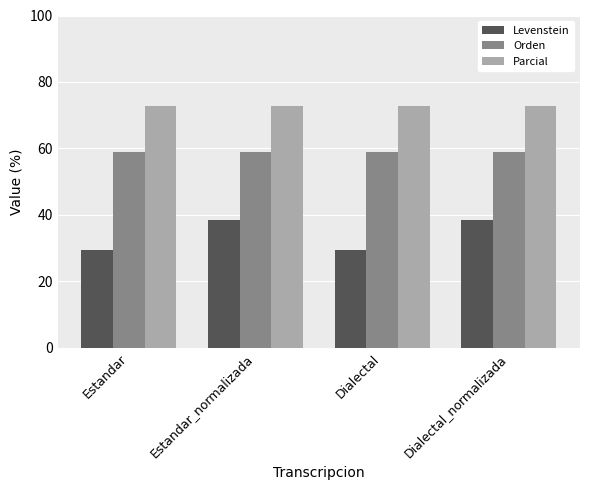

How many categories are shown in the chart?

4